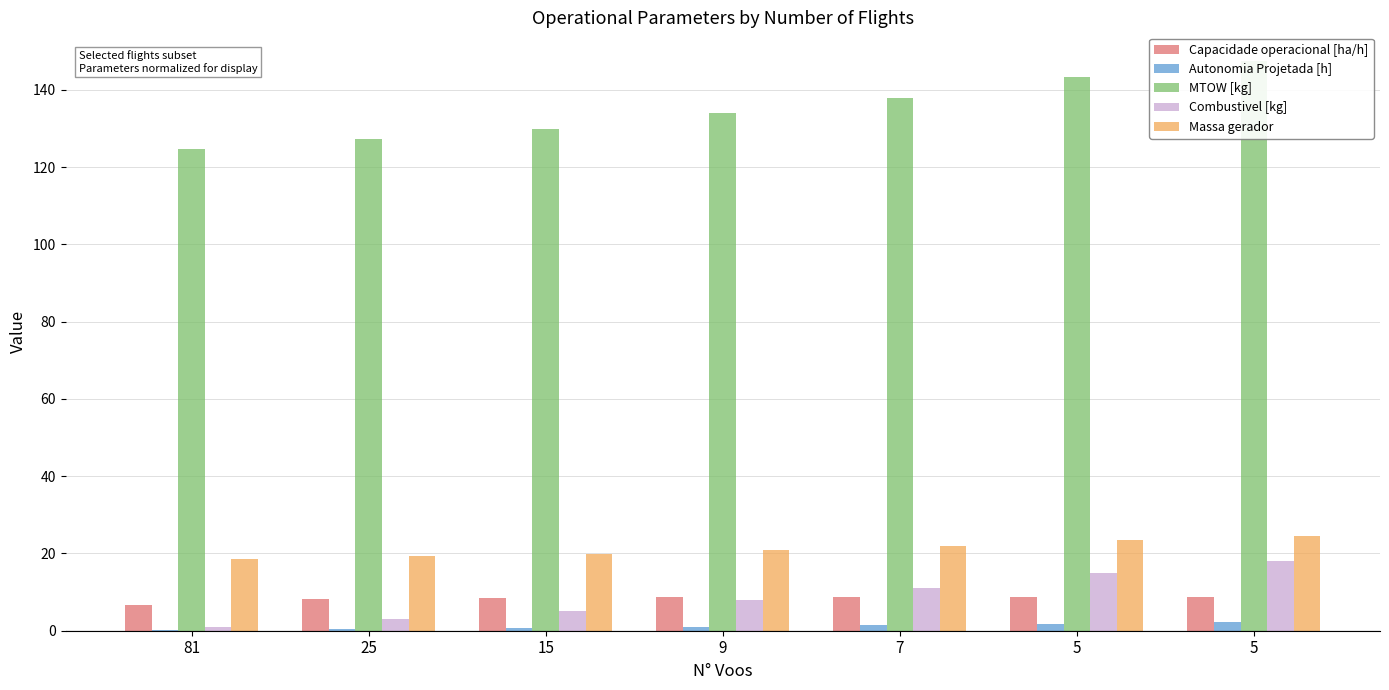

At which label does Capacidade operacional [ha/h] first exceed 8?

25